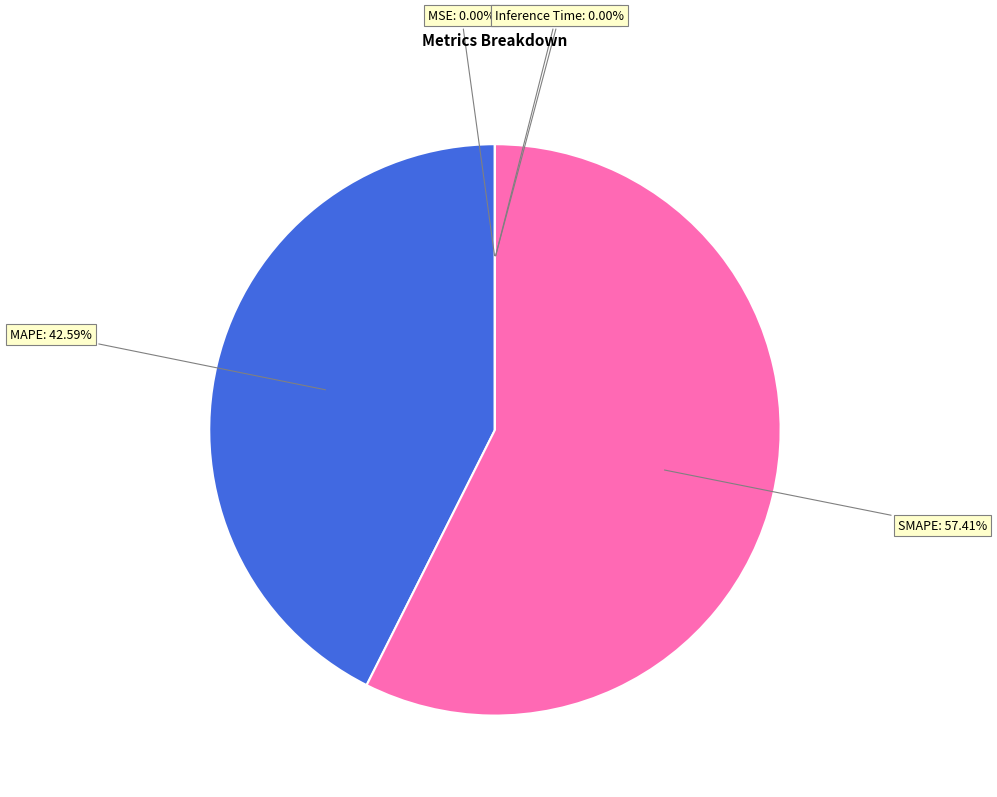

Is there a majority slice in this chart?

Yes